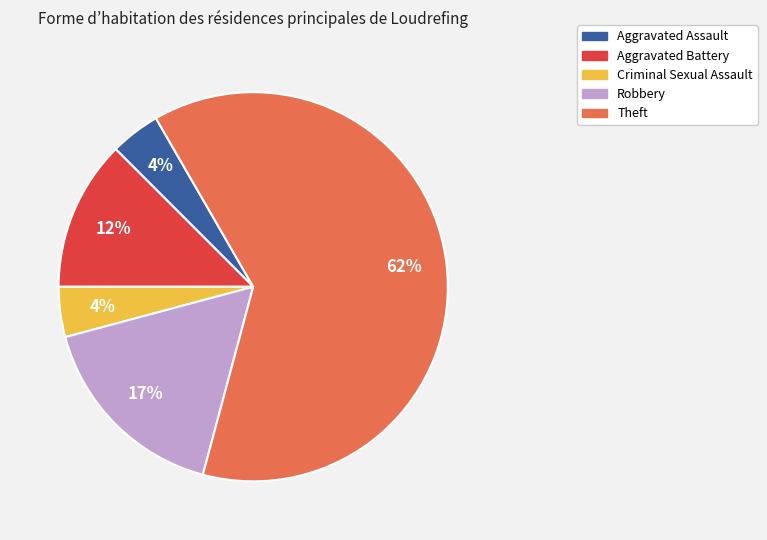

Which category has the biggest portion of the pie?

Theft